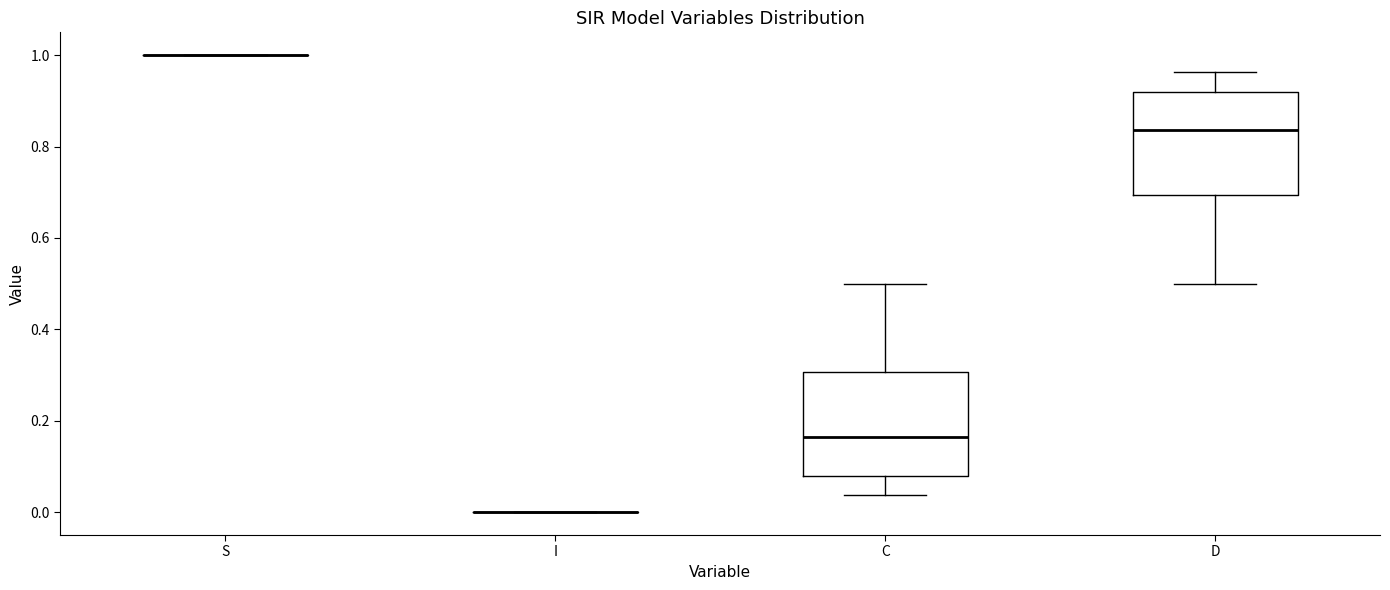

Reading left to right, transcribe this box plot: for each box, give where its median line is, the range the box spans, and where its two whiskers end, as read against the y-axis. The values are not printed on the chart, so give them approximately, as read against the axis.

S: box collapsed to a line at 1.00, whiskers 1.00 to 1.00
I: box collapsed to a line at 0.00, whiskers 0.00 to 0.00
C: median 0.16, box 0.08 to 0.30, whiskers 0.04 to 0.50
D: median 0.84, box 0.70 to 0.92, whiskers 0.50 to 0.96